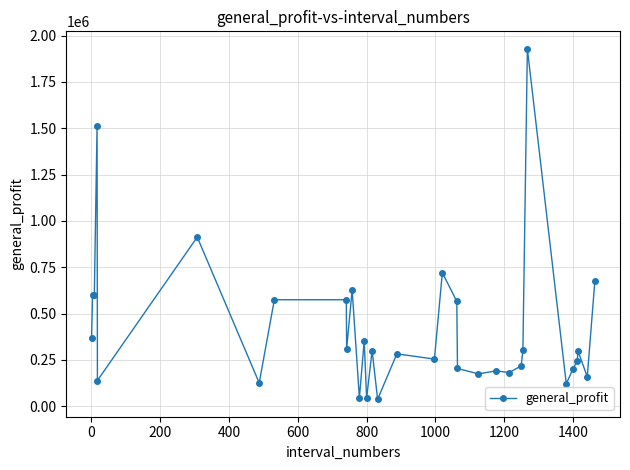

What is the difference between the maximum and minimum values?

1890314